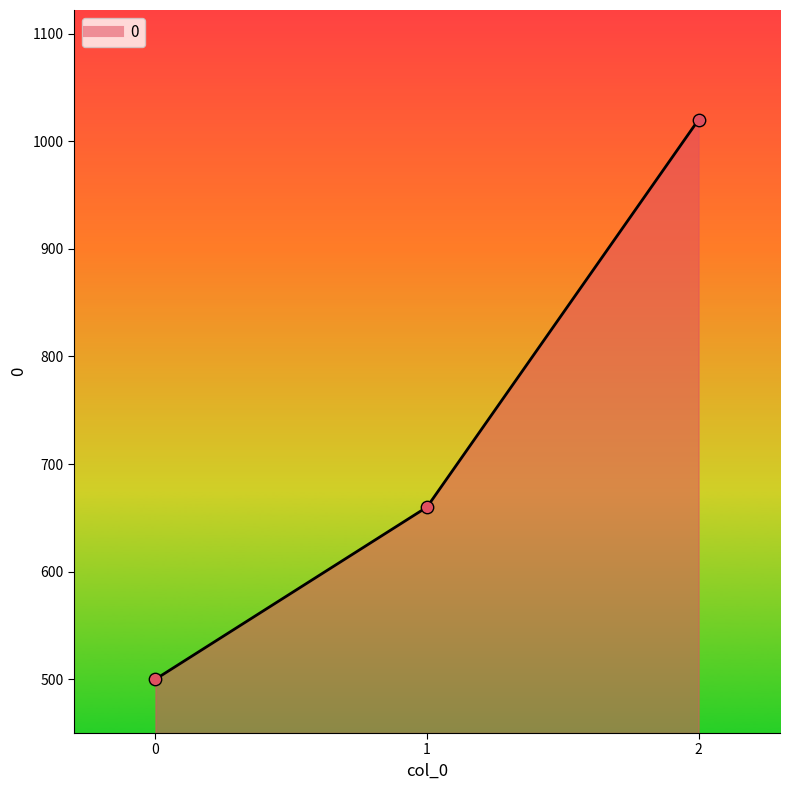

What is the ratio of the value at 1 to the value at 2?

0.6